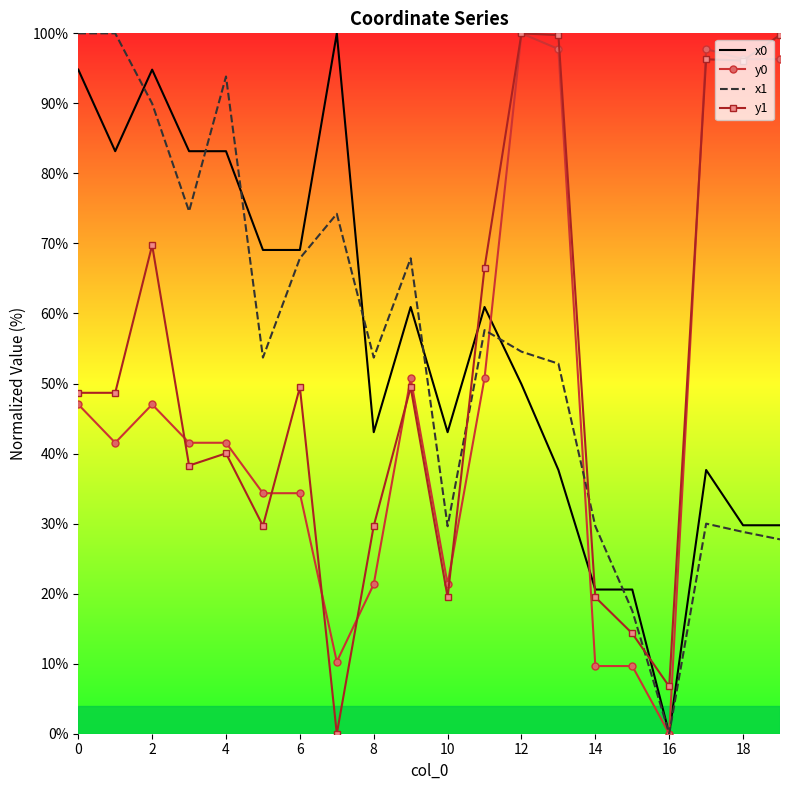

How many times do y1 and x1 cross each other?

3